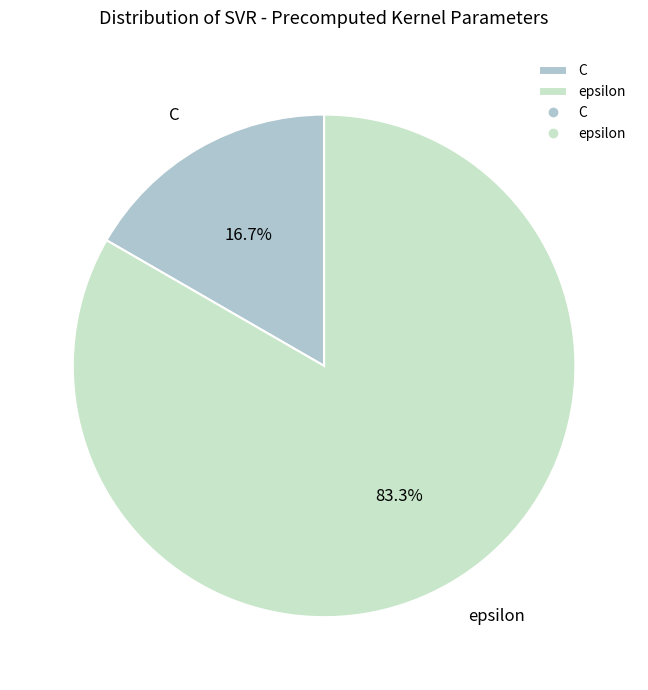

What percentage is the epsilon slice, to the nearest percent?

83%